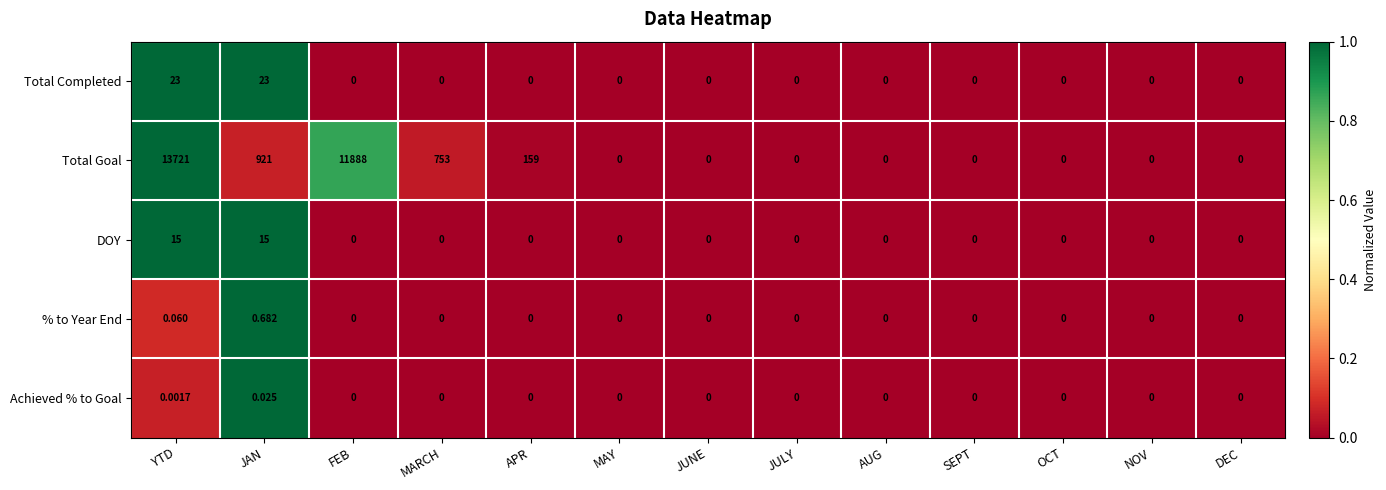

List the series in order of their peak value, lowest first.

Achieved % to Goal, % to Year End, DOY, Total Completed, Total Goal